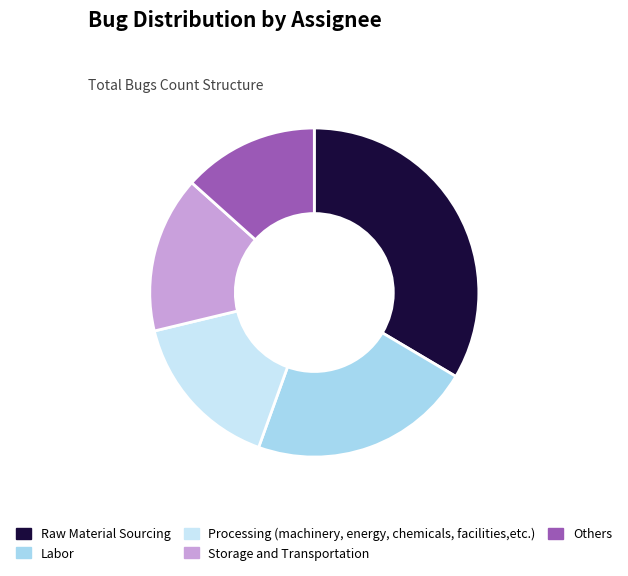

True or false: Others accounts for 1% of the total.

False